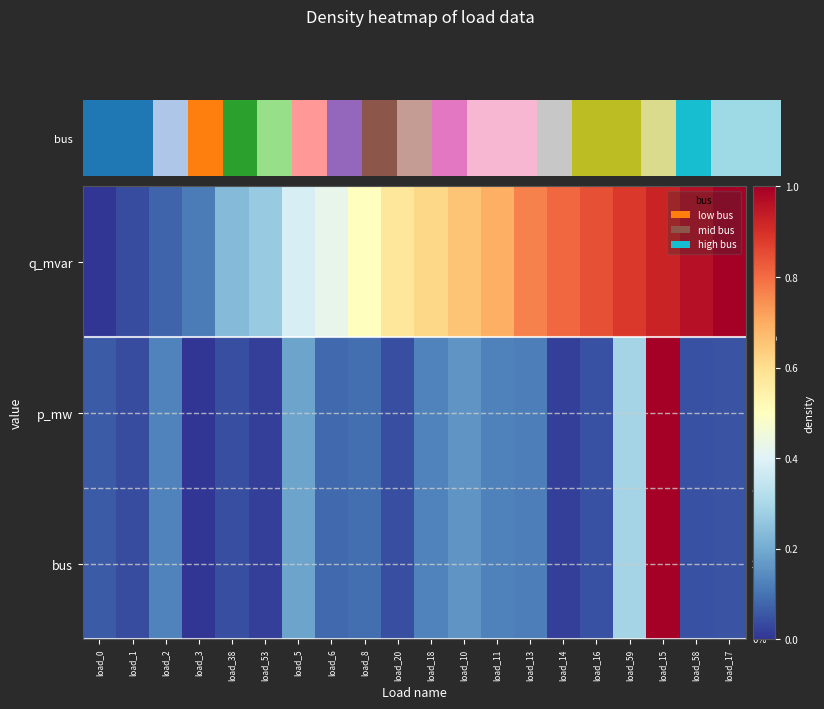

Which series has the largest total across all categories?

q_mvar